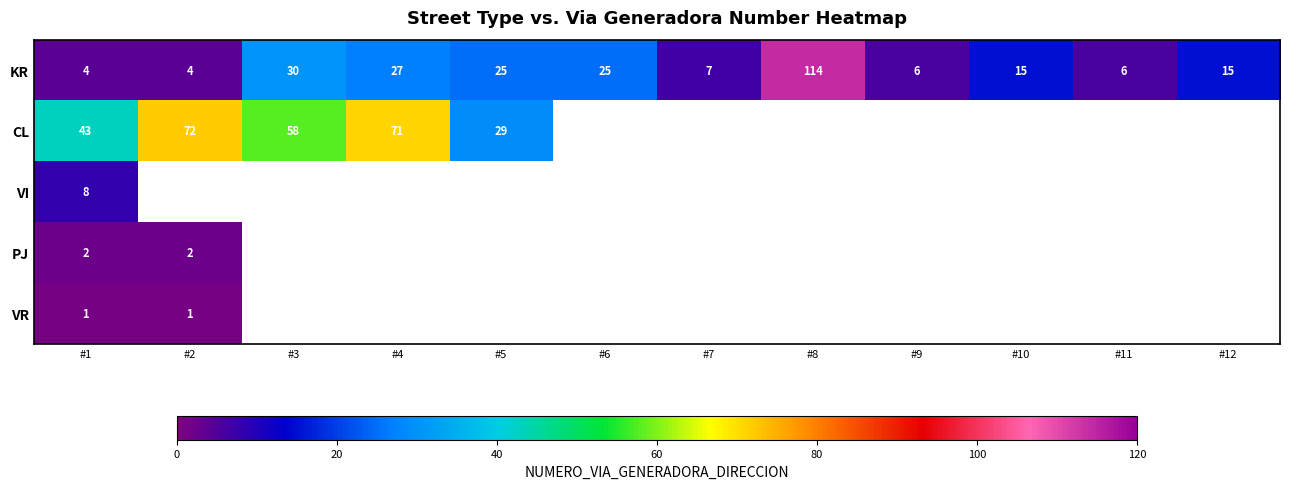

Where does the KR series first go above 15?

#3